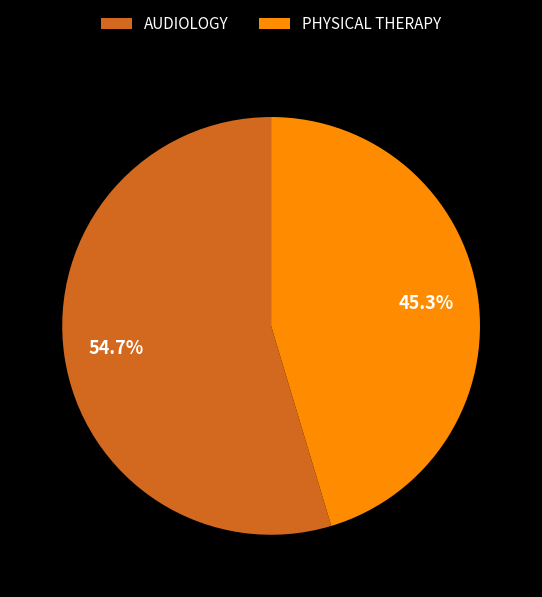

Is AUDIOLOGY the majority of the pie?

Yes